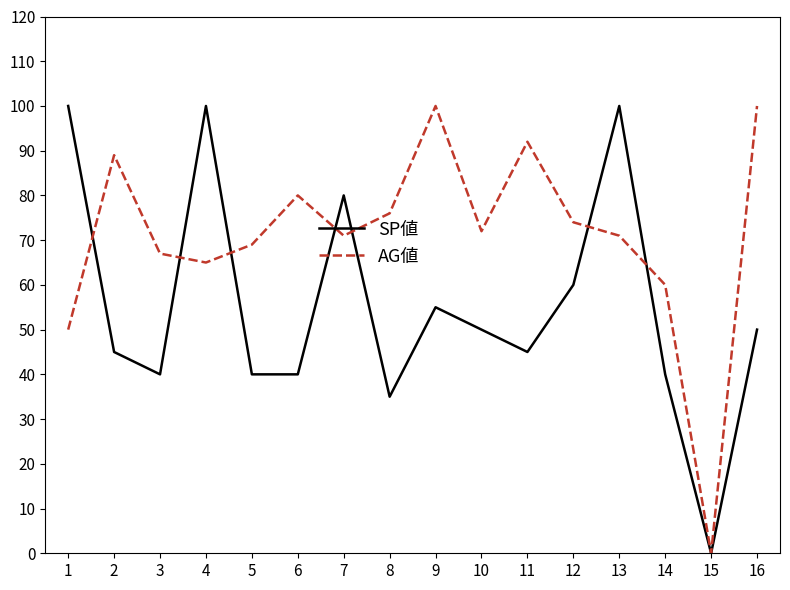

After their last crossing, which series has the higher values: SP値 or AG値?

AG値